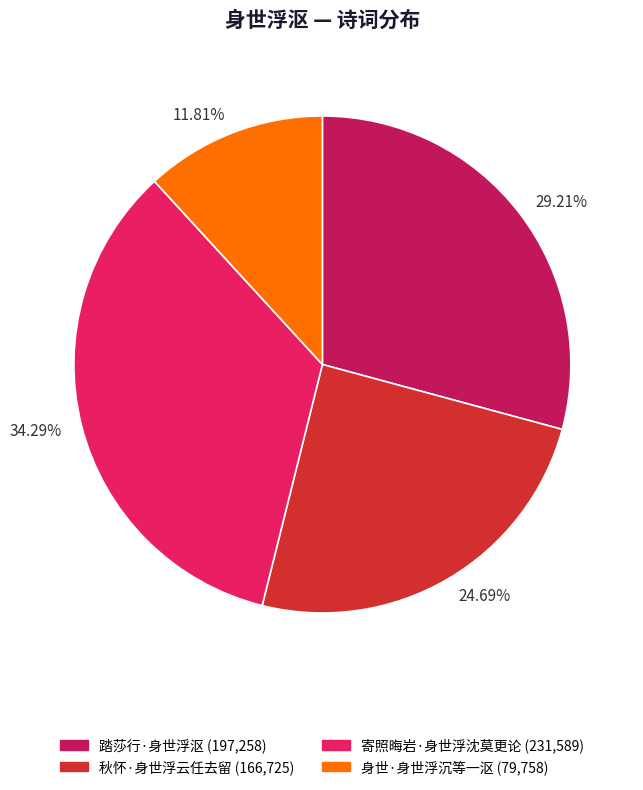

Count the number of slices in the pie.

4